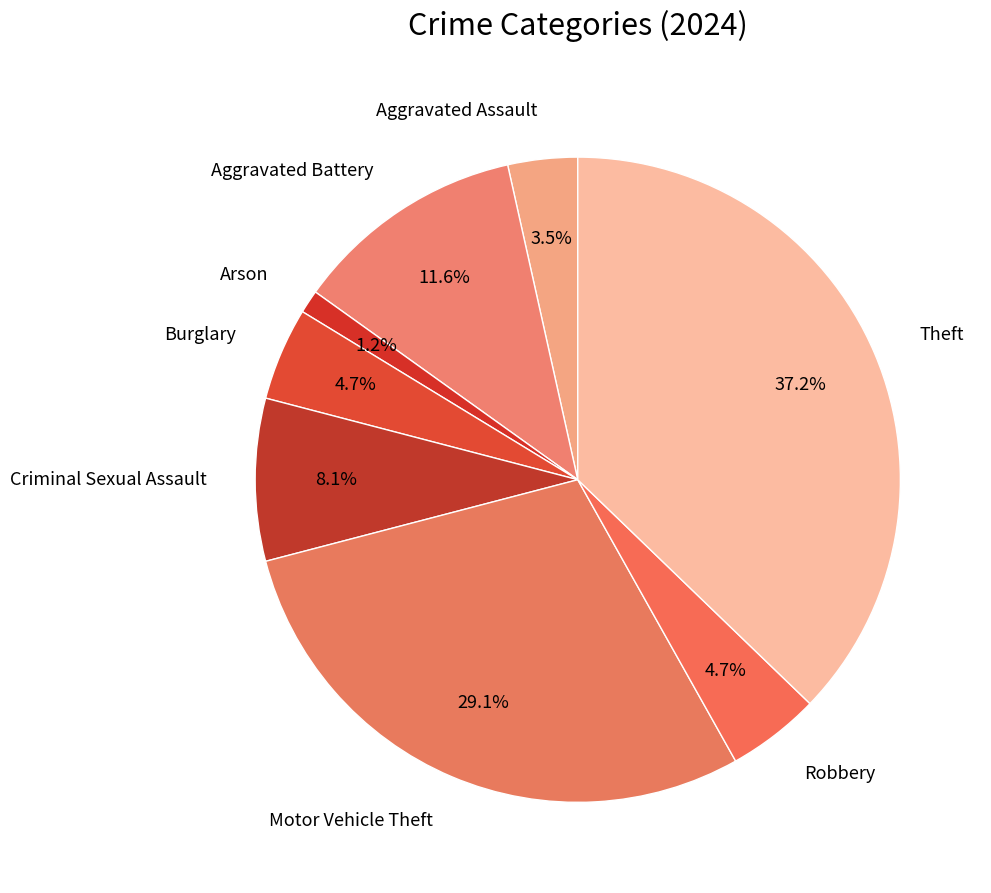

How many segments does this pie chart have?

8